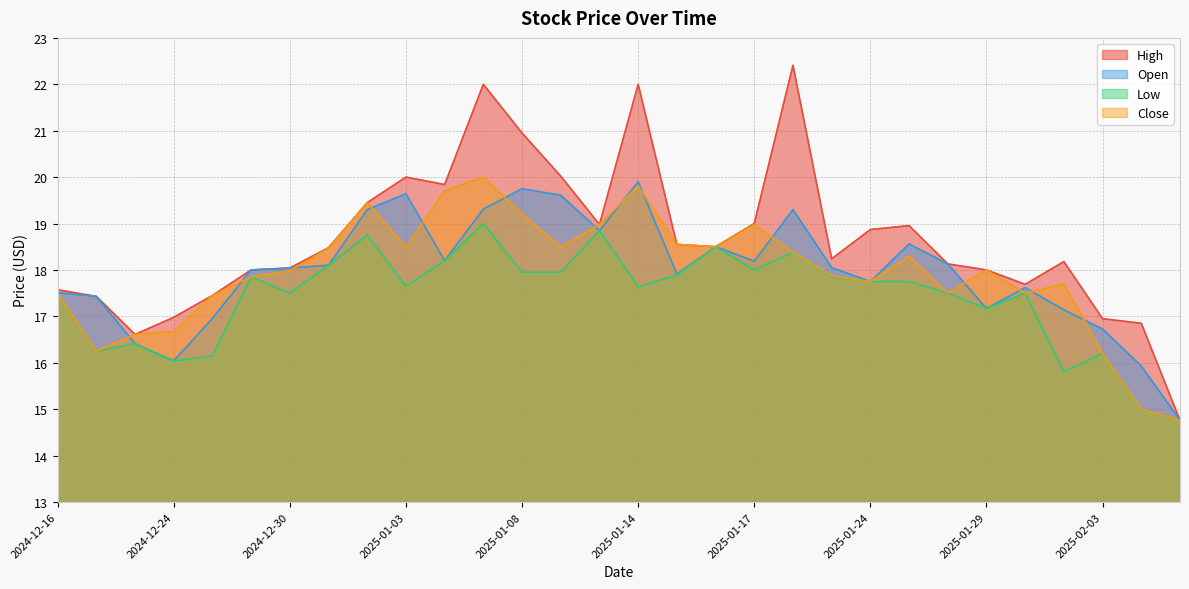

Reading right to left, transcribe all the data shown in this chart.

High: 2025-02-05=14.8	2025-02-04=16.9	2025-02-03=17.0	2025-01-31=18.2	2025-01-30=17.7	2025-01-29=18.0	2025-01-28=18.1	2025-01-27=19.0	2025-01-24=18.9	2025-01-23=18.2	2025-01-22=22.4	2025-01-17=19.0	2025-01-16=18.5	2025-01-15=18.5	2025-01-14=22.0	2025-01-13=19.0	2025-01-10=20.0	2025-01-08=21.0	2025-01-07=22.0	2025-01-06=19.8	2025-01-03=20.0	2025-01-02=19.5	2024-12-31=18.5	2024-12-30=18.0	2024-12-27=18.0	2024-12-26=17.5	2024-12-24=17.0	2024-12-23=16.6	2024-12-17=17.4	2024-12-16=17.6
Open: 2025-02-05=14.8	2025-02-04=15.9	2025-02-03=16.7	2025-01-31=17.1	2025-01-30=17.6	2025-01-29=17.2	2025-01-28=18.1	2025-01-27=18.6	2025-01-24=17.8	2025-01-23=18.0	2025-01-22=19.3	2025-01-17=18.2	2025-01-16=18.5	2025-01-15=17.9	2025-01-14=19.9	2025-01-13=18.9	2025-01-10=19.6	2025-01-08=19.8	2025-01-07=19.3	2025-01-06=18.2	2025-01-03=19.6	2025-01-02=19.3	2024-12-31=18.1	2024-12-30=18.0	2024-12-27=18.0	2024-12-26=17.0	2024-12-24=16.0	2024-12-23=16.4	2024-12-17=17.4	2024-12-16=17.5
Low: 2025-02-05=14.8	2025-02-04=15.0	2025-02-03=16.2	2025-01-31=15.8	2025-01-30=17.5	2025-01-29=17.2	2025-01-28=17.5	2025-01-27=17.8	2025-01-24=17.8	2025-01-23=17.9	2025-01-22=18.4	2025-01-17=18.0	2025-01-16=18.5	2025-01-15=17.9	2025-01-14=17.6	2025-01-13=18.9	2025-01-10=18.0	2025-01-08=18.0	2025-01-07=19.0	2025-01-06=18.2	2025-01-03=17.6	2025-01-02=18.8	2024-12-31=18.1	2024-12-30=17.5	2024-12-27=17.9	2024-12-26=16.1	2024-12-24=16.0	2024-12-23=16.4	2024-12-17=16.2	2024-12-16=17.5
Close: 2025-02-05=14.8	2025-02-04=15.0	2025-02-03=16.2	2025-01-31=17.7	2025-01-30=17.5	2025-01-29=18.0	2025-01-28=17.5	2025-01-27=18.3	2025-01-24=17.8	2025-01-23=17.9	2025-01-22=18.4	2025-01-17=19.0	2025-01-16=18.5	2025-01-15=18.5	2025-01-14=19.8	2025-01-13=19.0	2025-01-10=18.5	2025-01-08=19.2	2025-01-07=20.0	2025-01-06=19.7	2025-01-03=18.5	2025-01-02=19.5	2024-12-31=18.5	2024-12-30=18.0	2024-12-27=17.9	2024-12-26=17.5	2024-12-24=16.7	2024-12-23=16.6	2024-12-17=16.2	2024-12-16=17.5